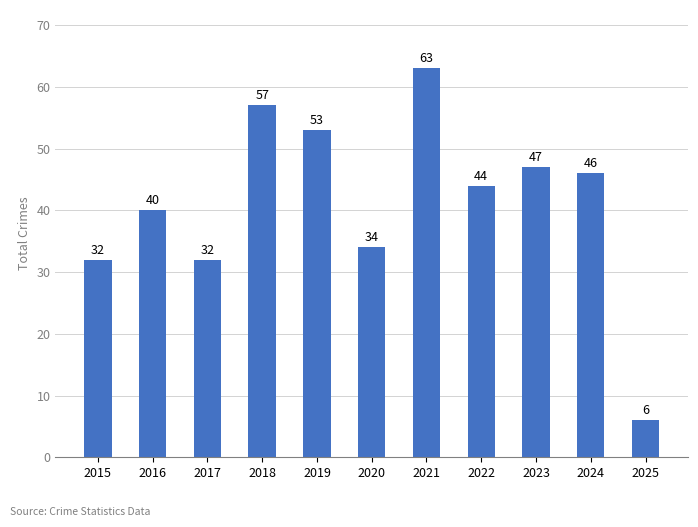

Reading left to right, list all the values displayed in this chart.

32	40	32	57	53	34	63	44	47	46	6